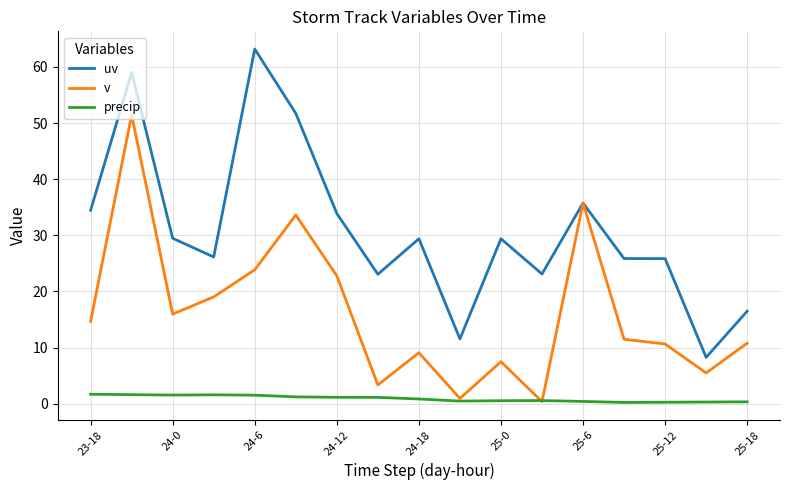

Rank the series by their maximum value, from lowest to highest.

precip, v, uv